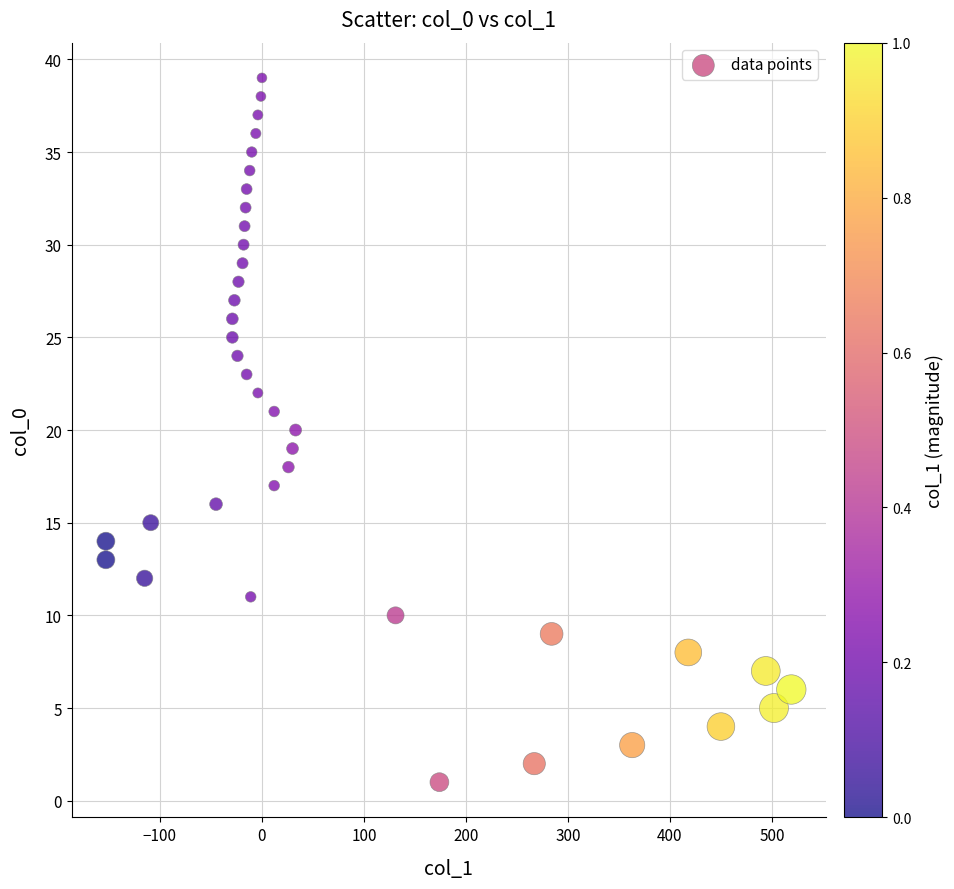

What is the range of X values (max minus min)?

672